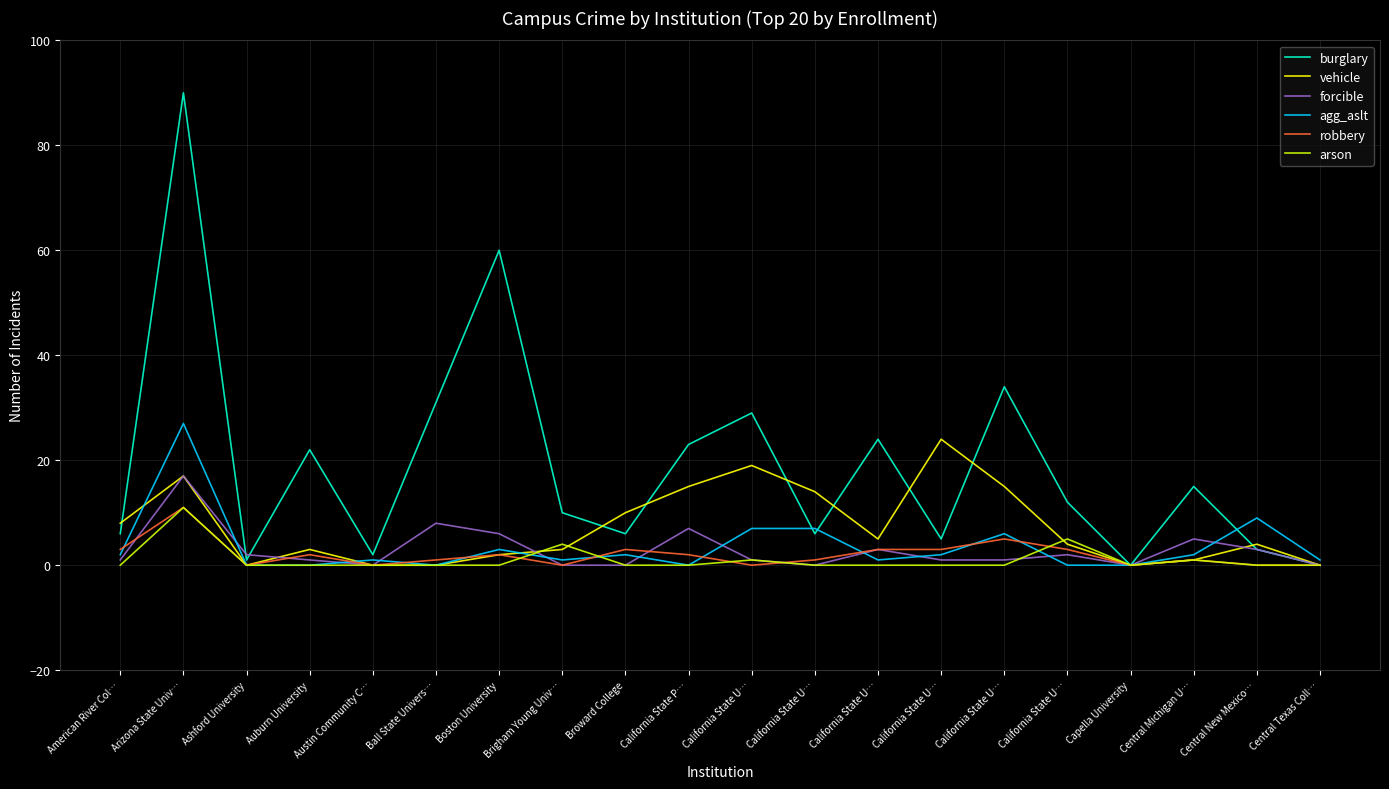

Which category has the highest value across all series?

Arizona State Univ…